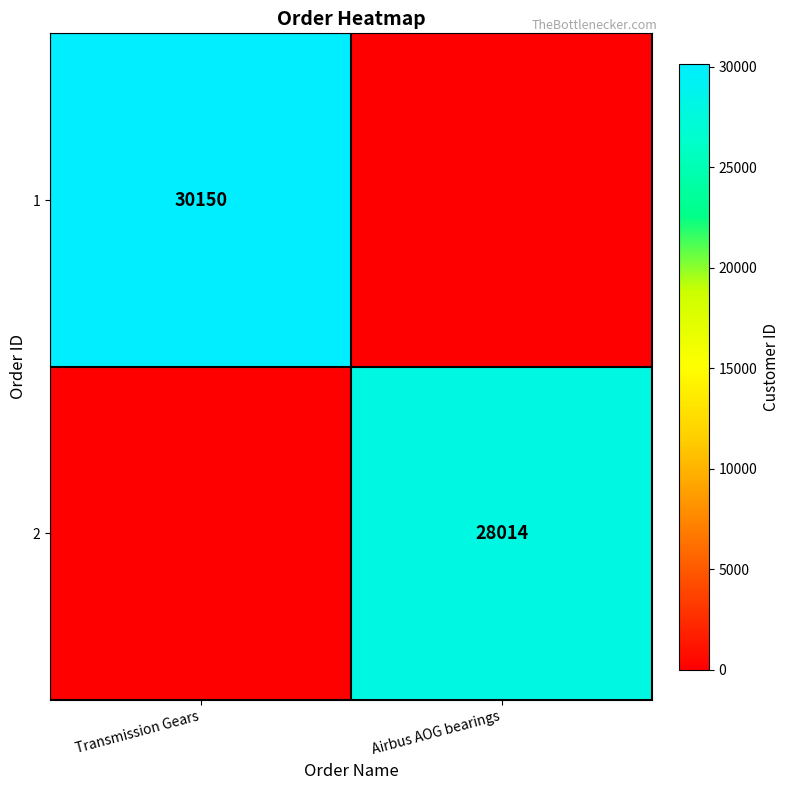

What is the total value across all series at Airbus AOG bearings?

28014